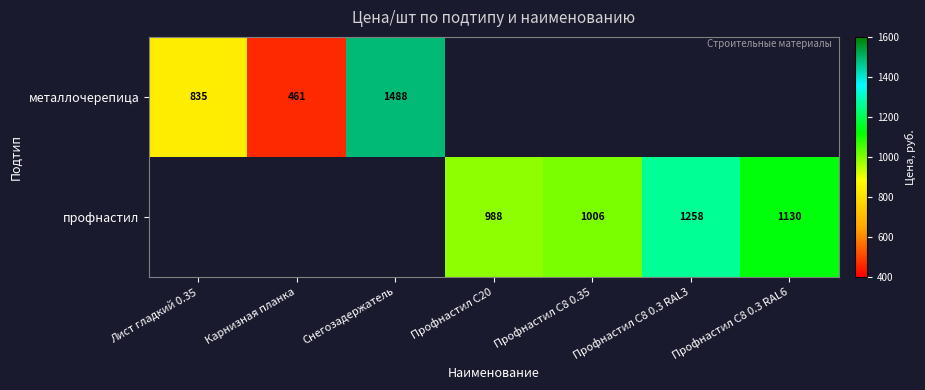

The металлочерепица series shows 1155 at Лист гладкий 0.35. True or false?

False